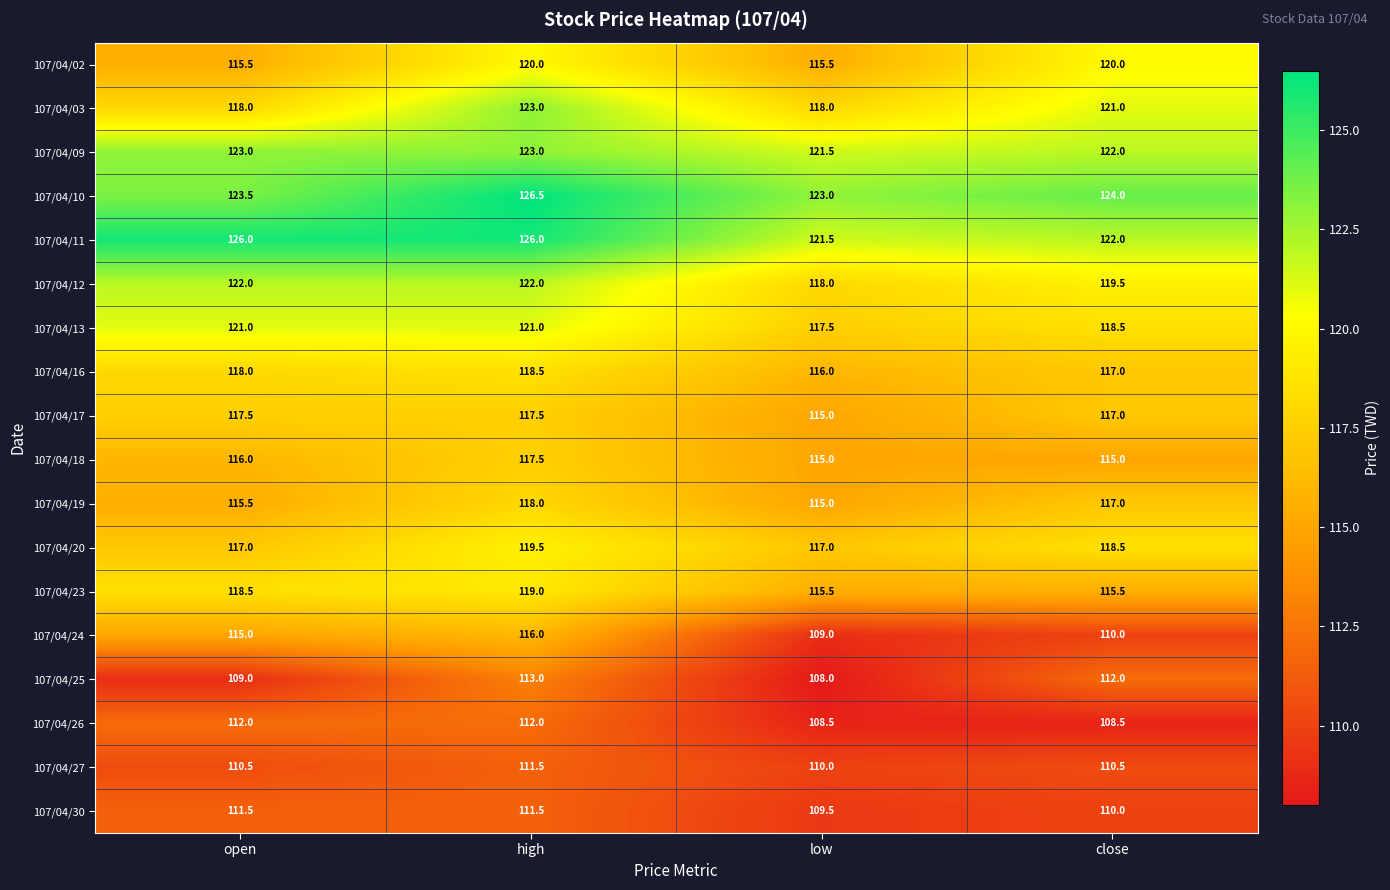

What is the total value across all series at low?

2073.5